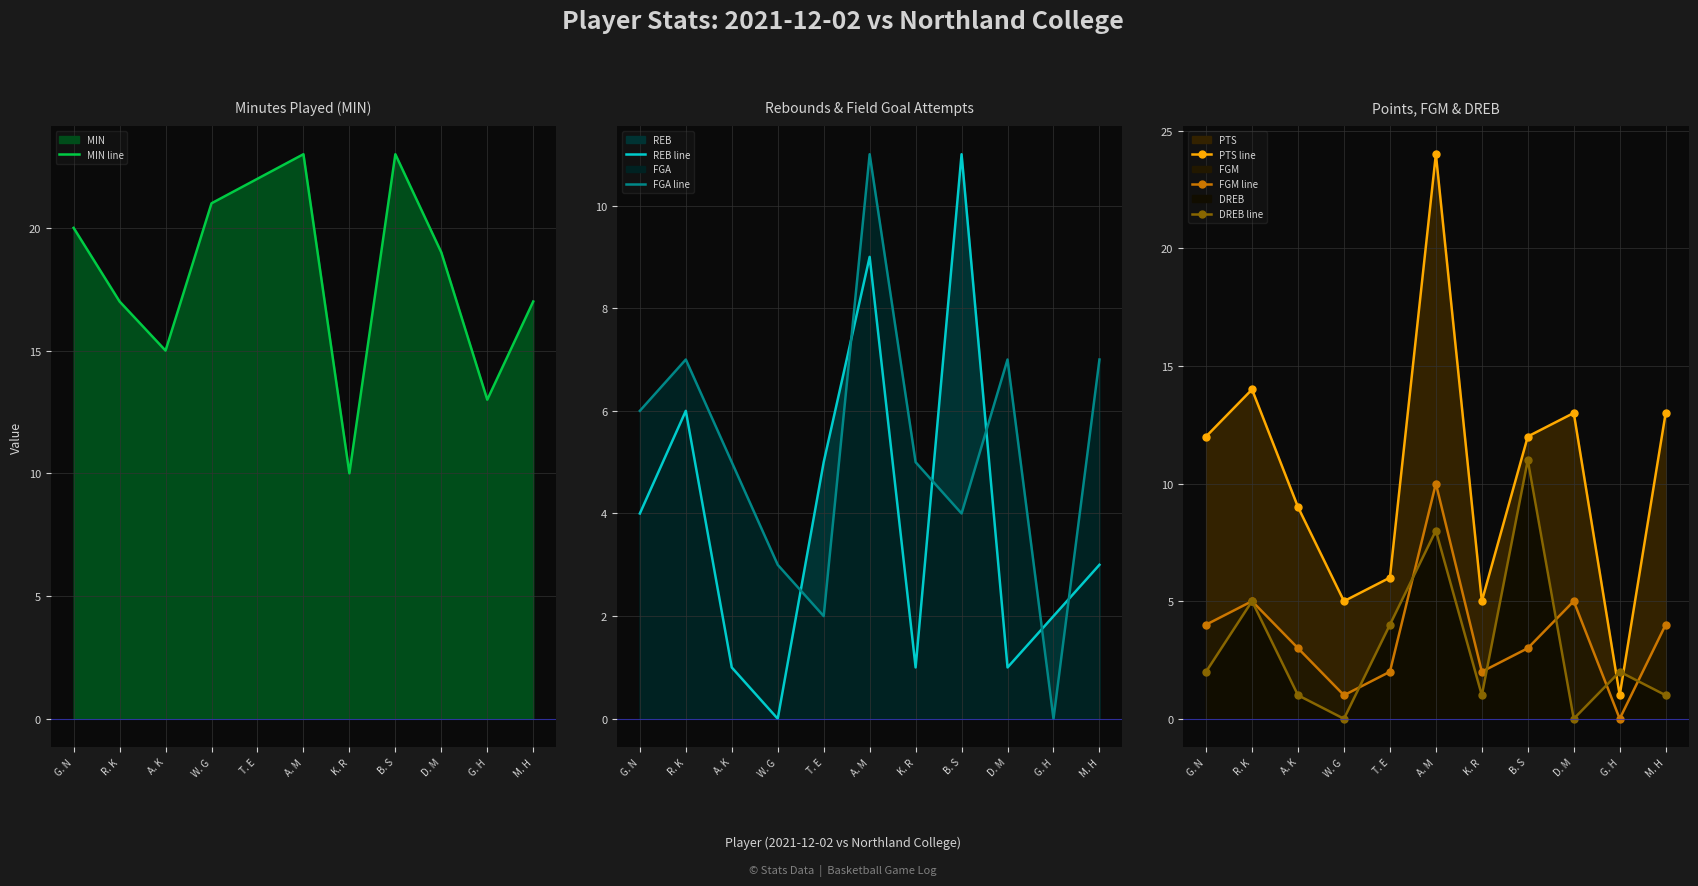

What is the difference between the maximum and second lowest values in the DREB line series?

11